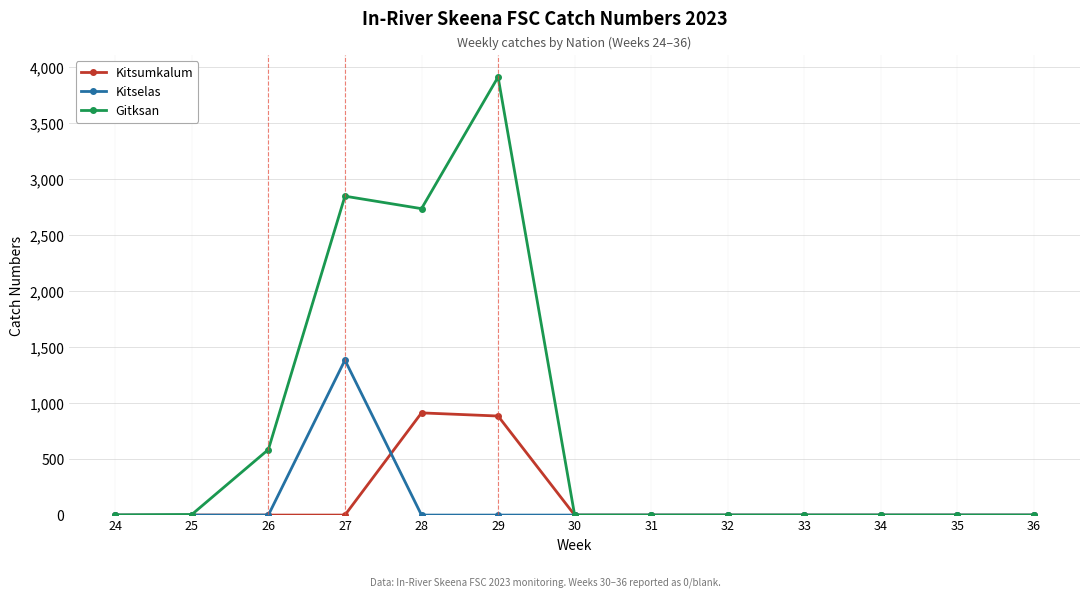

The Kitselas series shows -766.9 at 29. True or false?

False